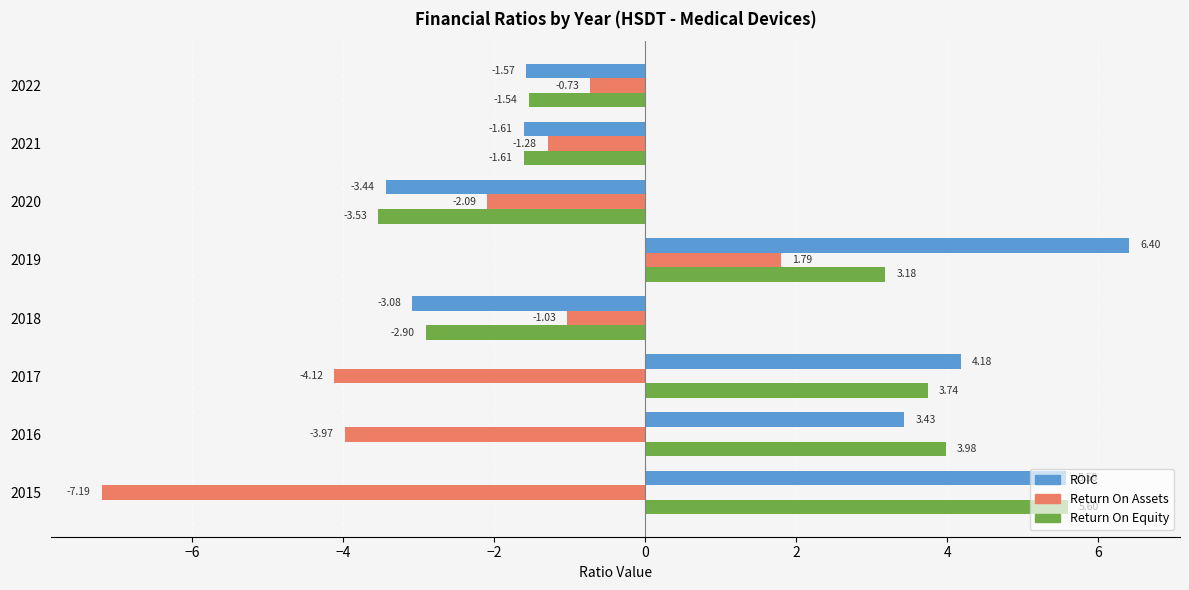

How many data points in Return On Assets are less than -1?

6